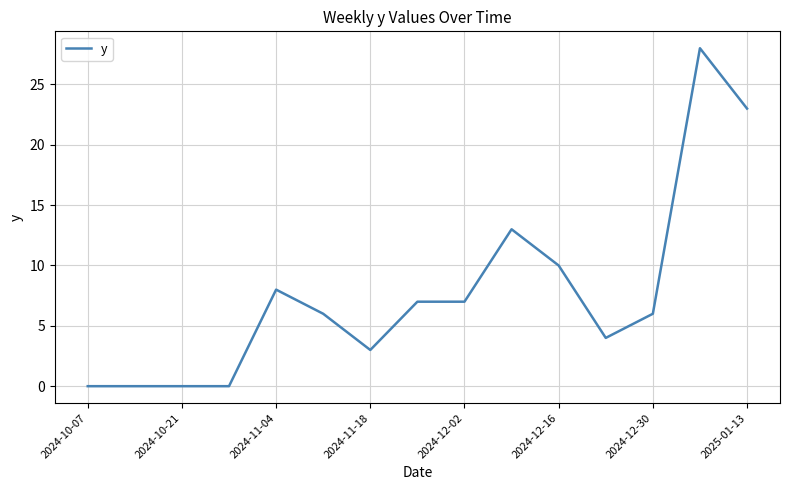

What is the maximum value shown in the chart?

28